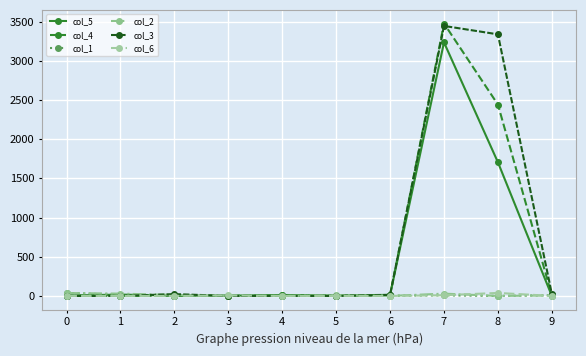

How many data points in col_5 are less than 12?

5